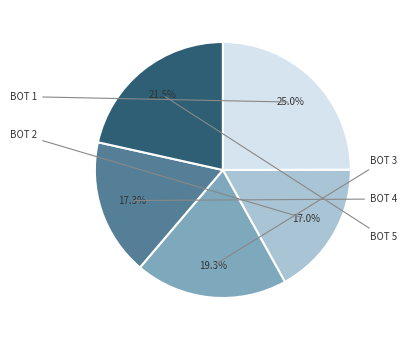

How many segments does this pie chart have?

5